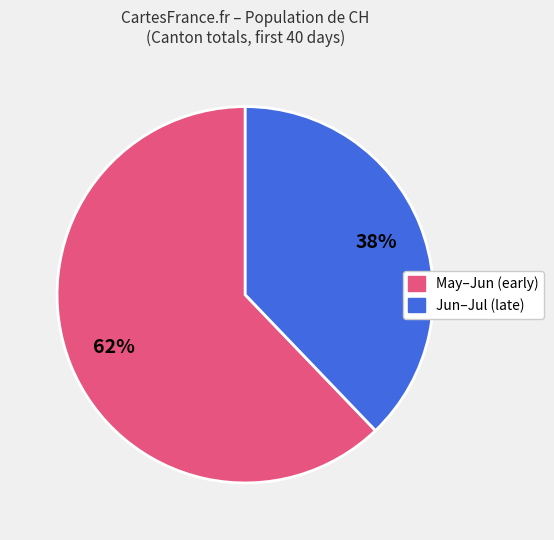

To the nearest percent, what is the difference between the largest and smallest slice percentages?

24%